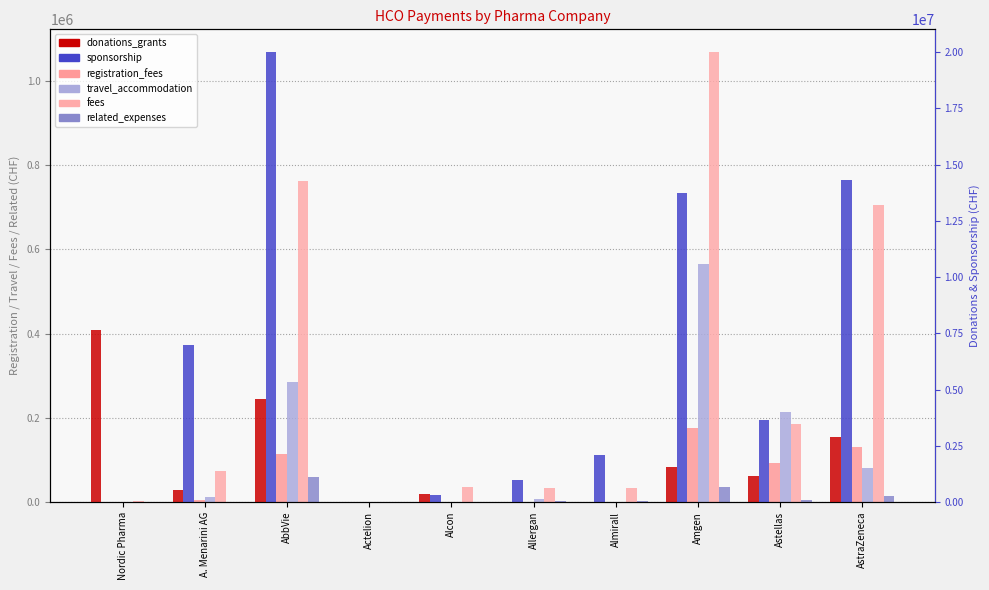

At how many categories does at least one series exceed 18347447?

1